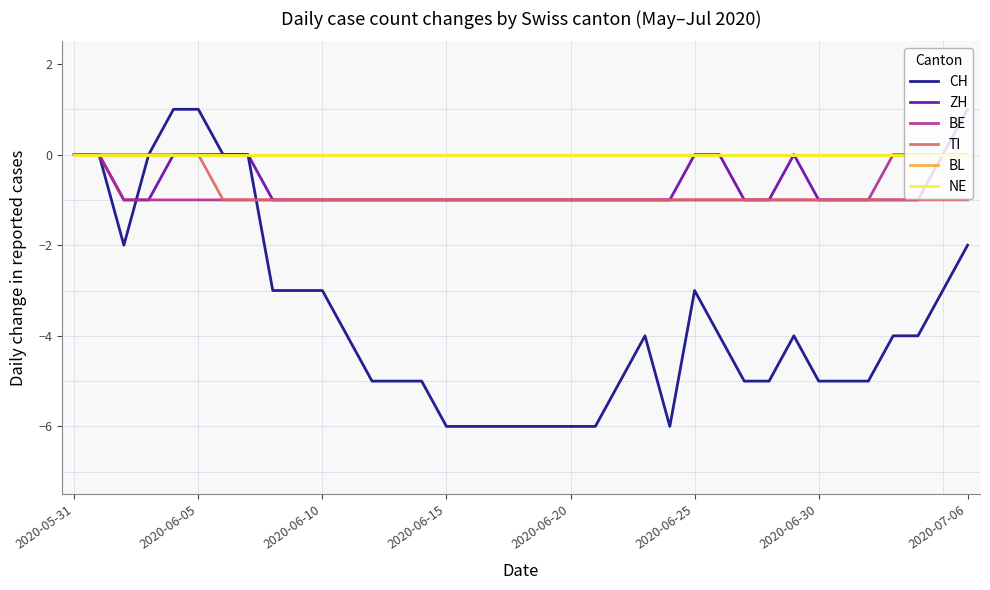

Does the chart display data point markers on the line(s)?

No